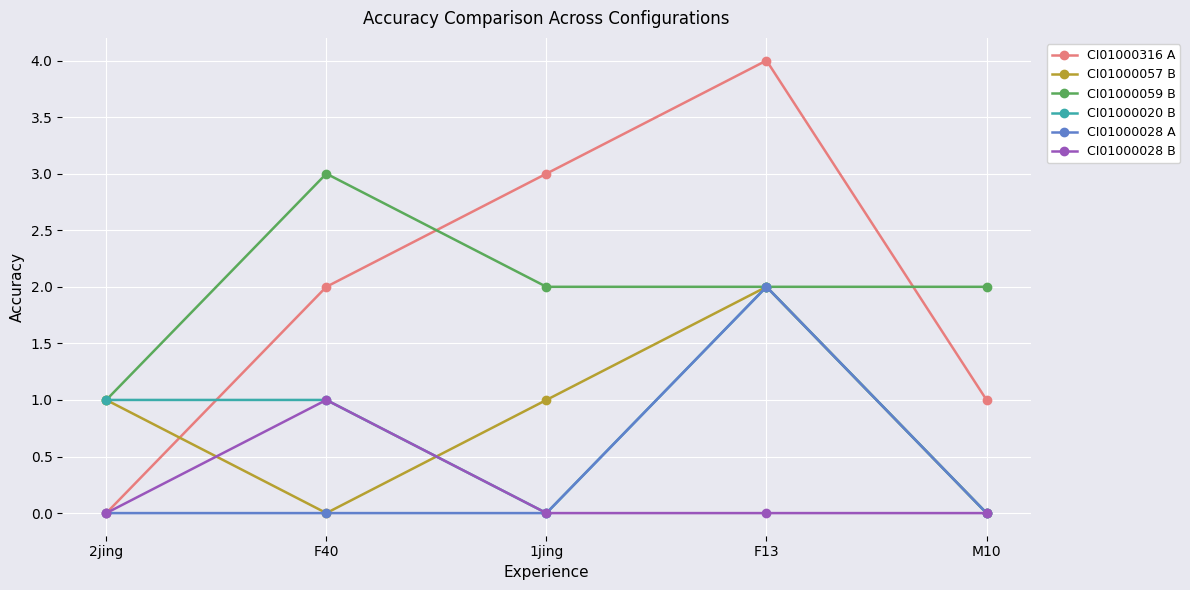

What position from the right is M10?

1